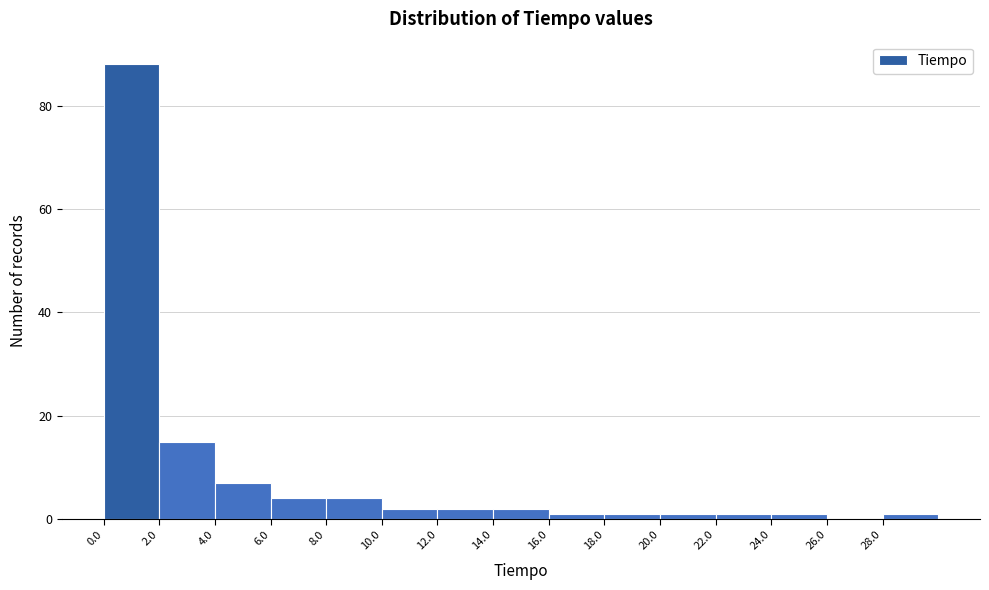

Reading left to right, list every bar in this chart as the range it spans on the x-axis followed by its height. The values are not printed on the chart, so give them approximately, as read against the axis.

0 to 2: 88
2 to 4: 16
4 to 6: 8
6 to 8: 4
8 to 10: 4
10 to 12: 2
12 to 14: 2
14 to 16: 2
16 to 18: under 2
18 to 20: under 2
20 to 22: under 2
22 to 24: under 2
24 to 26: under 2
26 to 28: 0
28 to 30: under 2